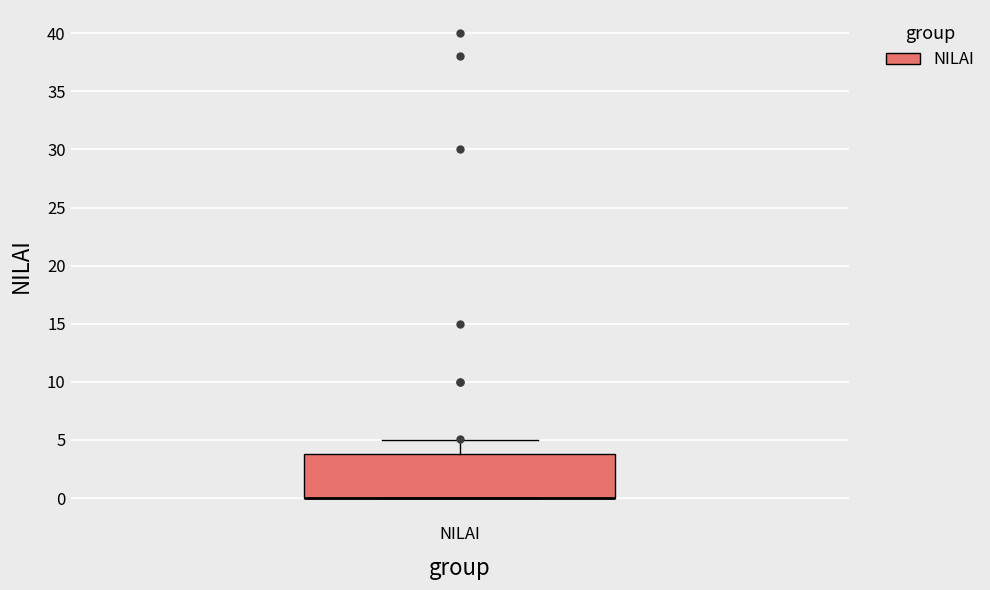

Where does the upper whisker of the box for NILAI end on the y-axis? The values are not printed on the chart, so give them approximately, as read against the axis.

5